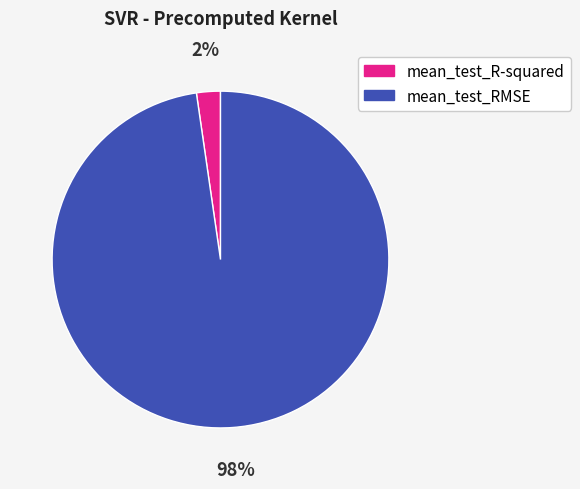

True or false: mean_test_R-squared accounts for 2% of the total.

True